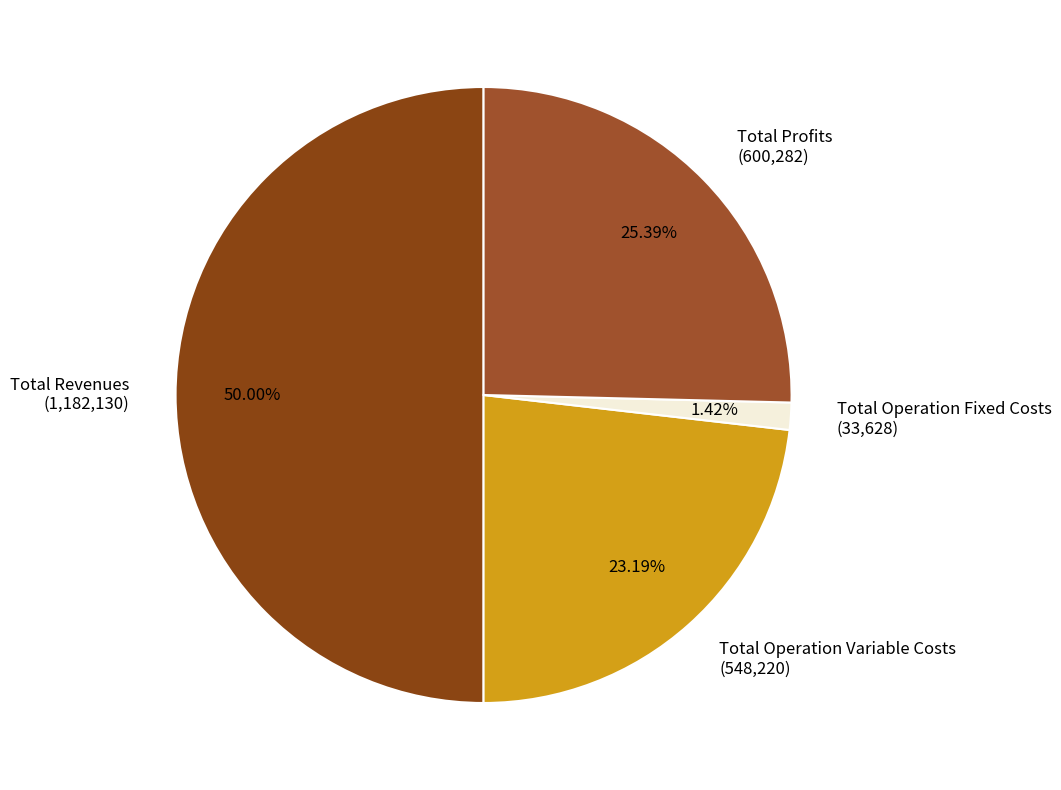

Does Total Operation Variable Costs (548,220) account for over 50% of the chart?

No